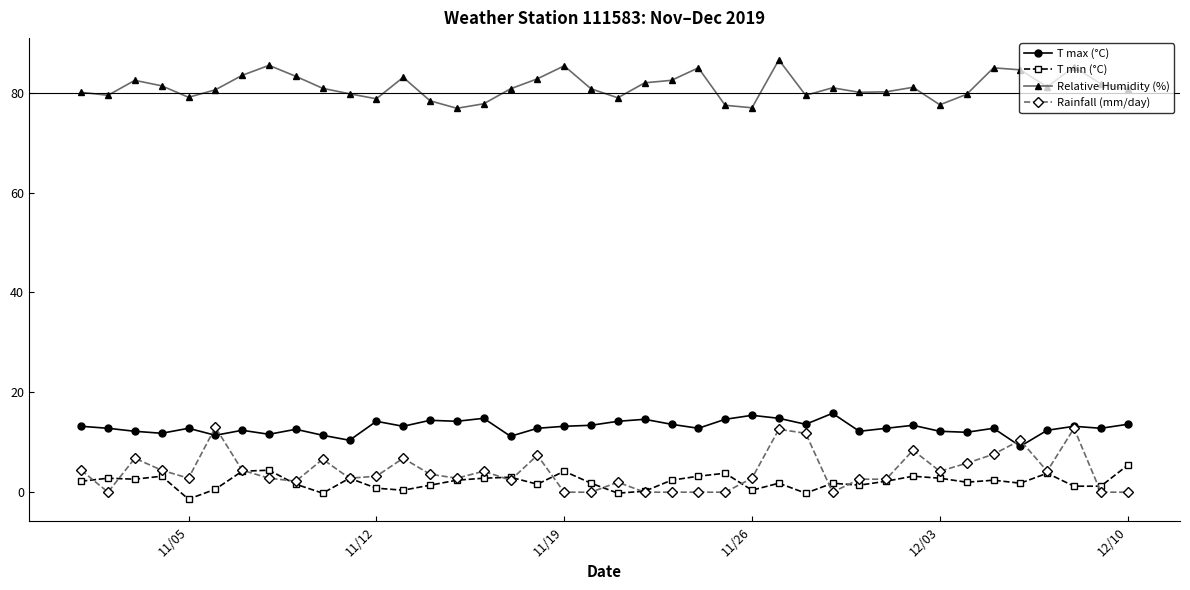

What is the difference between the second highest and second lowest values in the T max (°C) series?

5.0